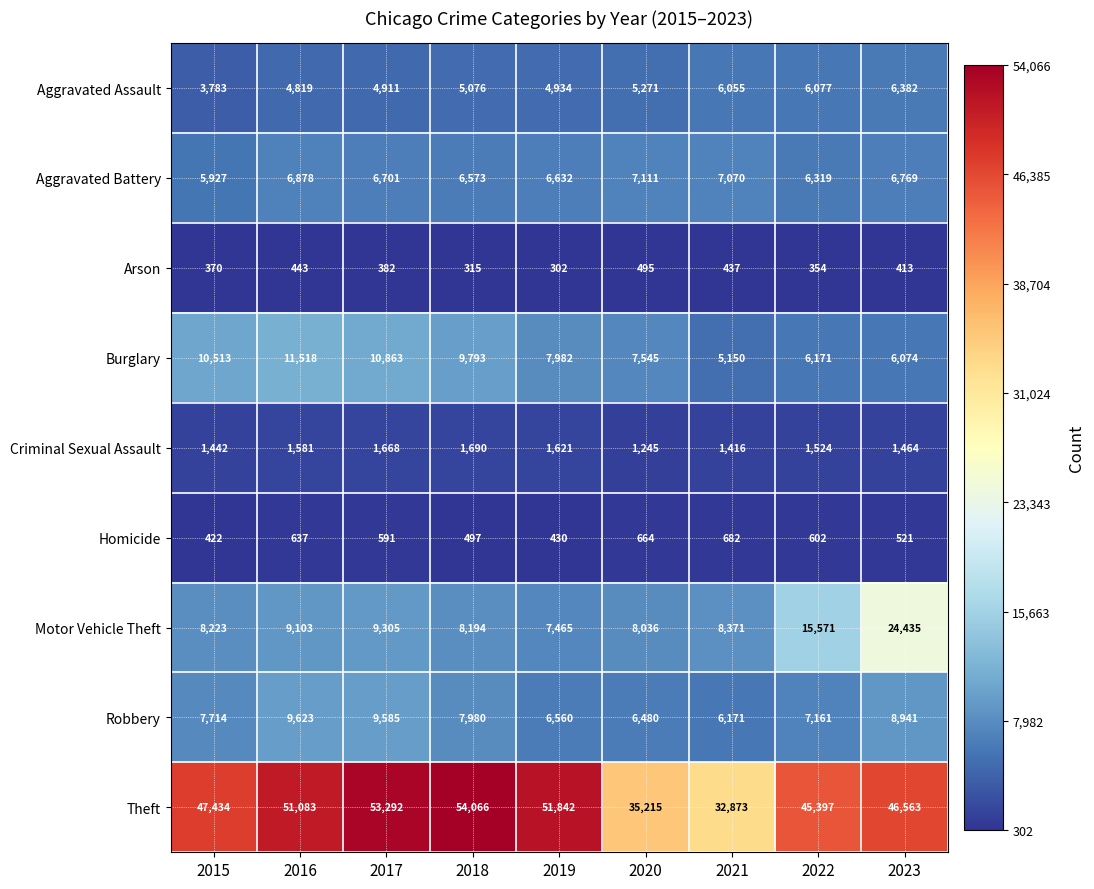

What is the total value across all series at 2015?

85828